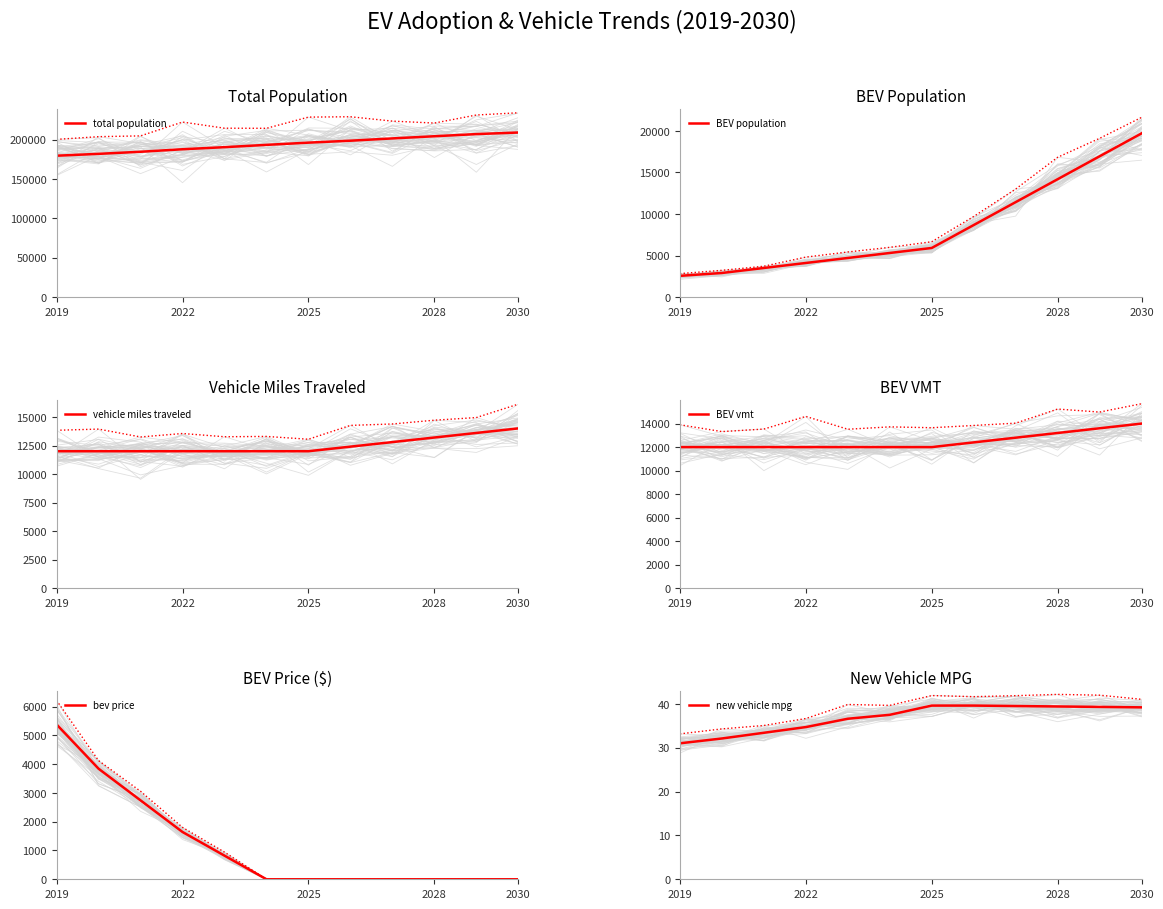

What is the lowest value of the total population series?

179597